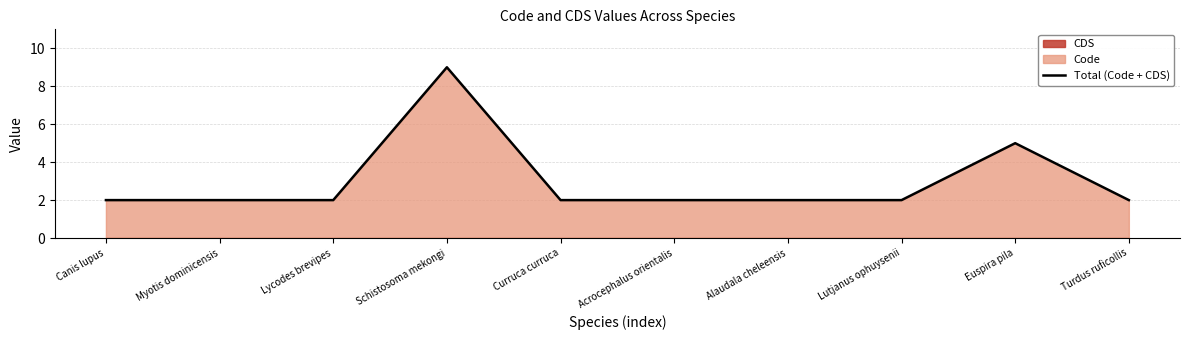

Reading left to right, transcribe all the data shown in this chart.

Canis lupus=2	Myotis dominicensis=2	Lycodes brevipes=2	Schistosoma mekongi=9	Curruca curruca=2	Acrocephalus orientalis=2	Alaudala cheleensis=2	Lutjanus ophuysenii=2	Euspira pila=5	Turdus ruficollis=2